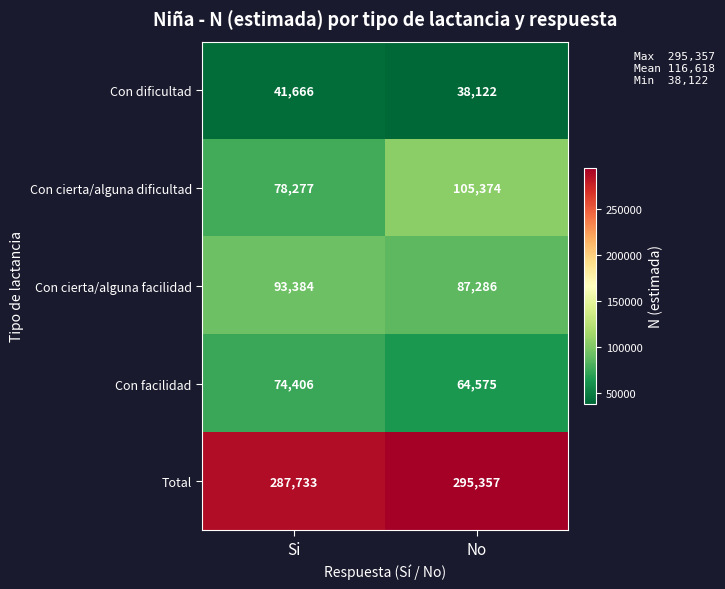

At which category is the sum across all series the highest?

No